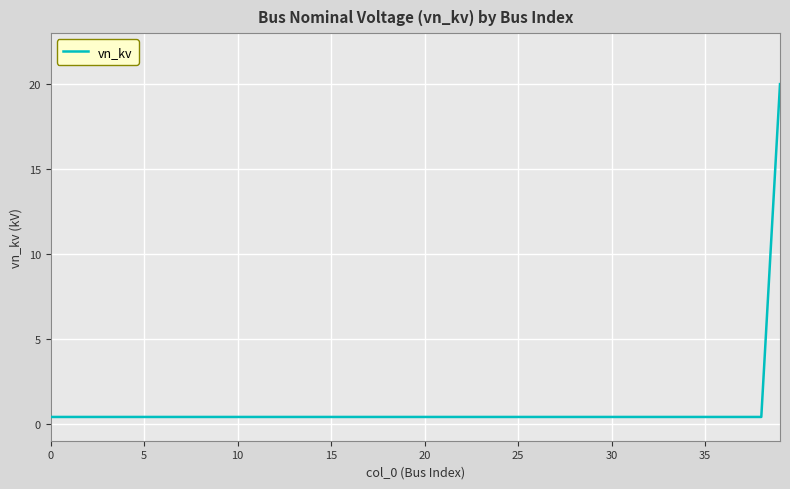

What is the difference between the maximum and minimum values?

19.6